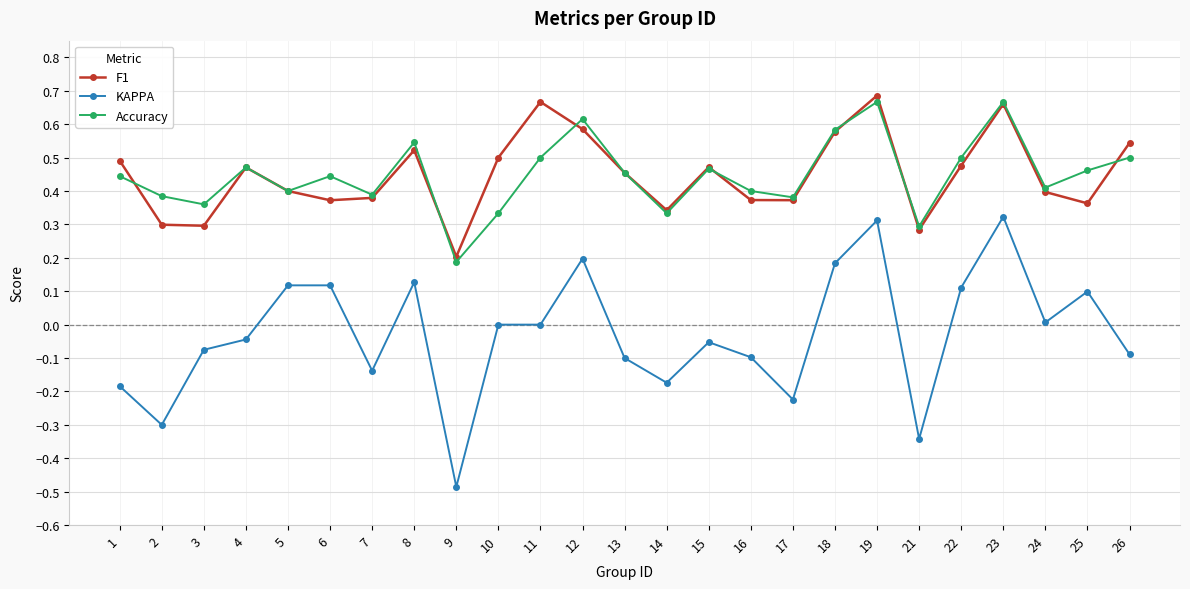

True or false: KAPPA and Accuracy intersect in this chart.

False